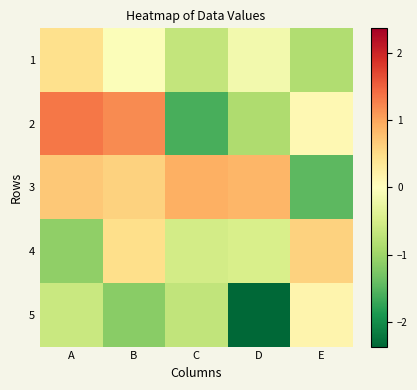

List the series in order of their peak value, highest first.

2, 3, 4, 1, 5